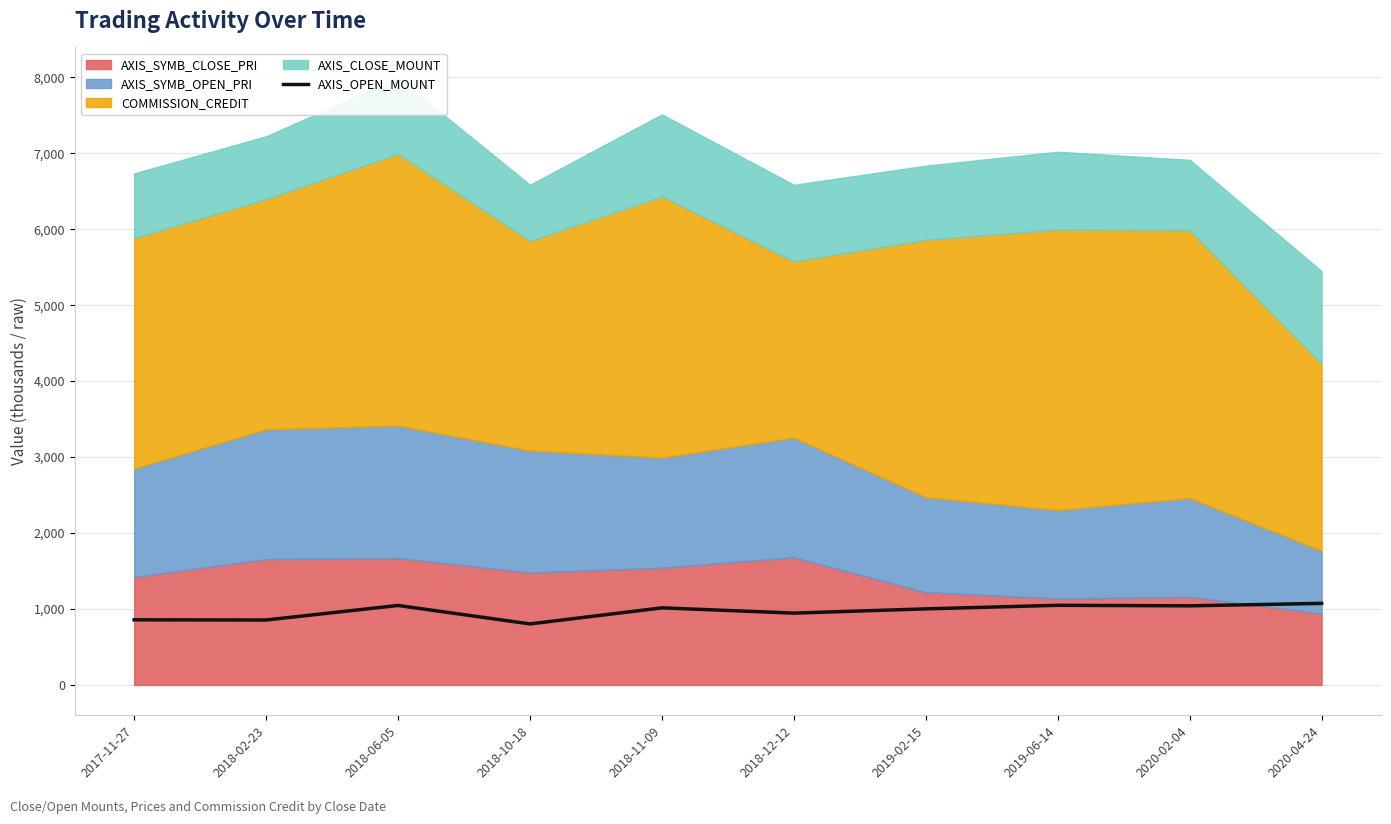

What is the difference between the values at 2019-02-15 and 2017-11-27?

144.2